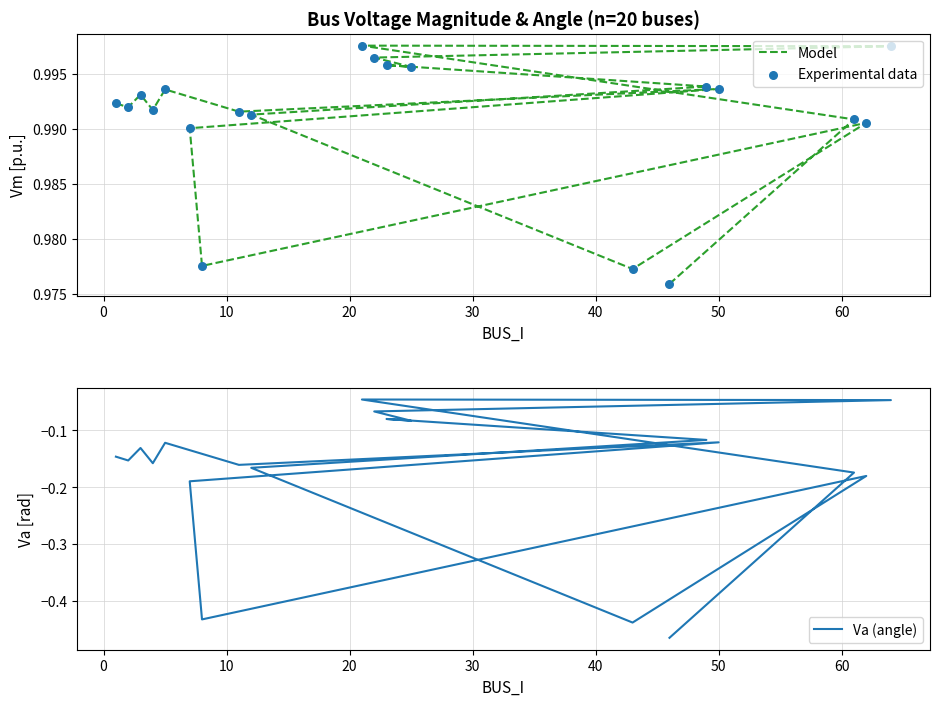

Which series reaches the minimum Y coordinate?

Va (angle)